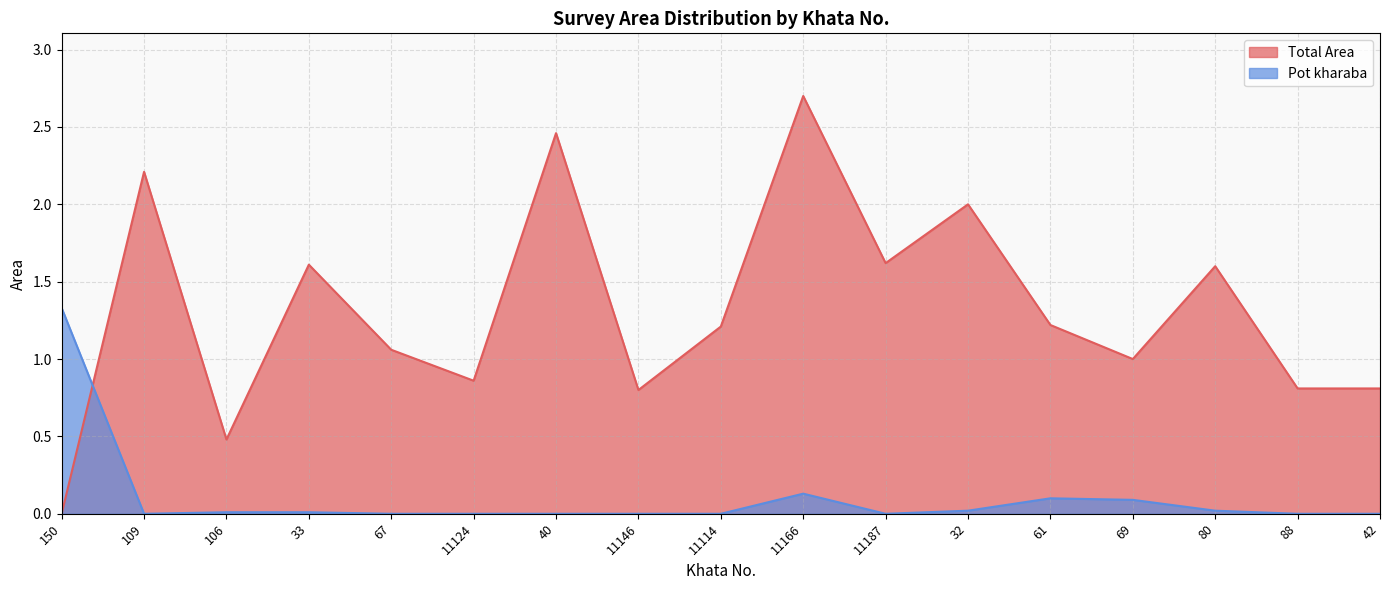

What is the difference between the highest and lowest values at 42?

0.8